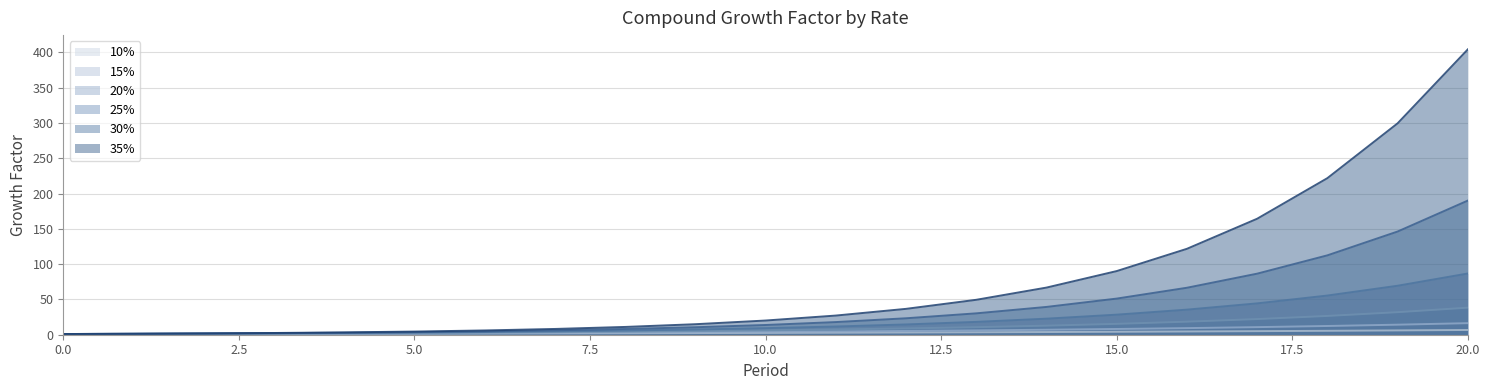

Where does the 35% series first go above 20?

10.0